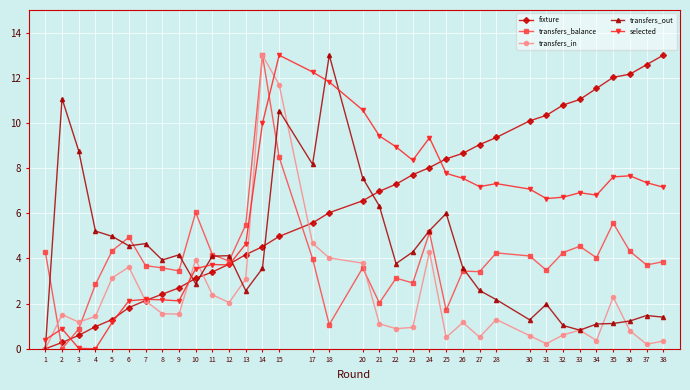

What is the maximum value shown in the chart?

13.0